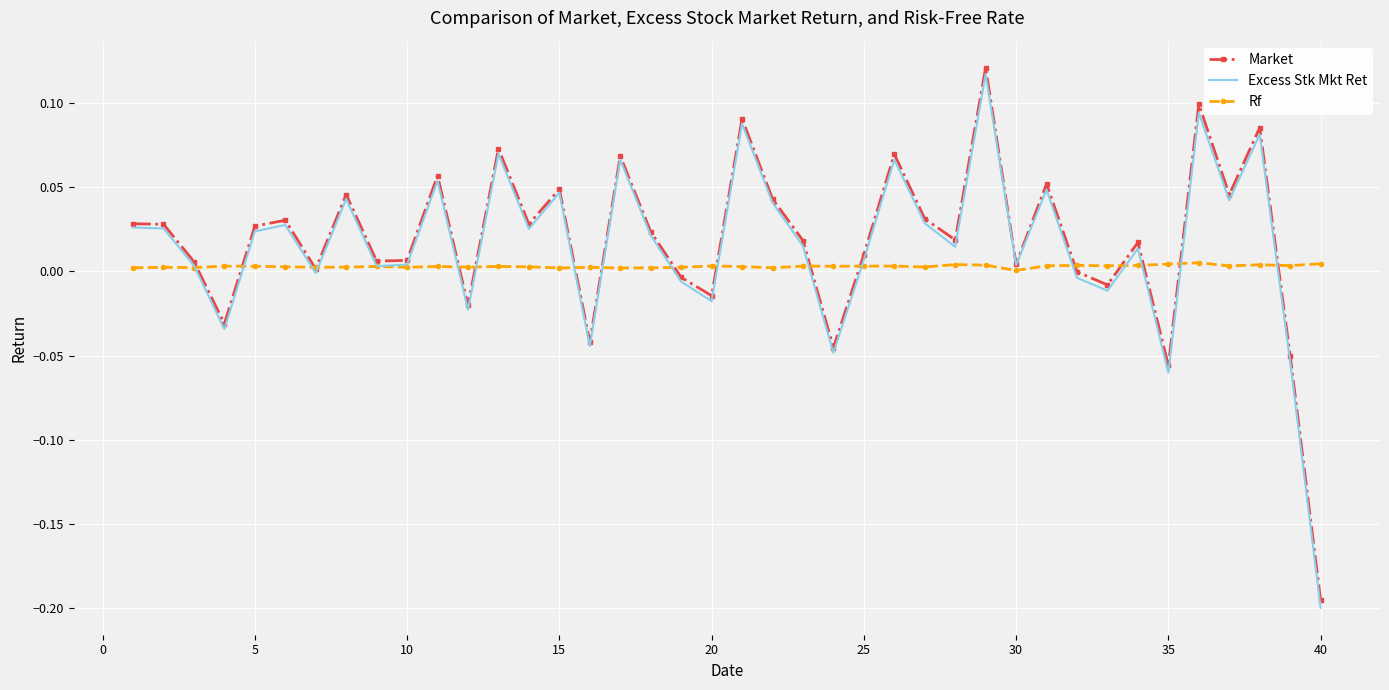

Which series has the widest spread of values?

Excess Stk Mkt Ret